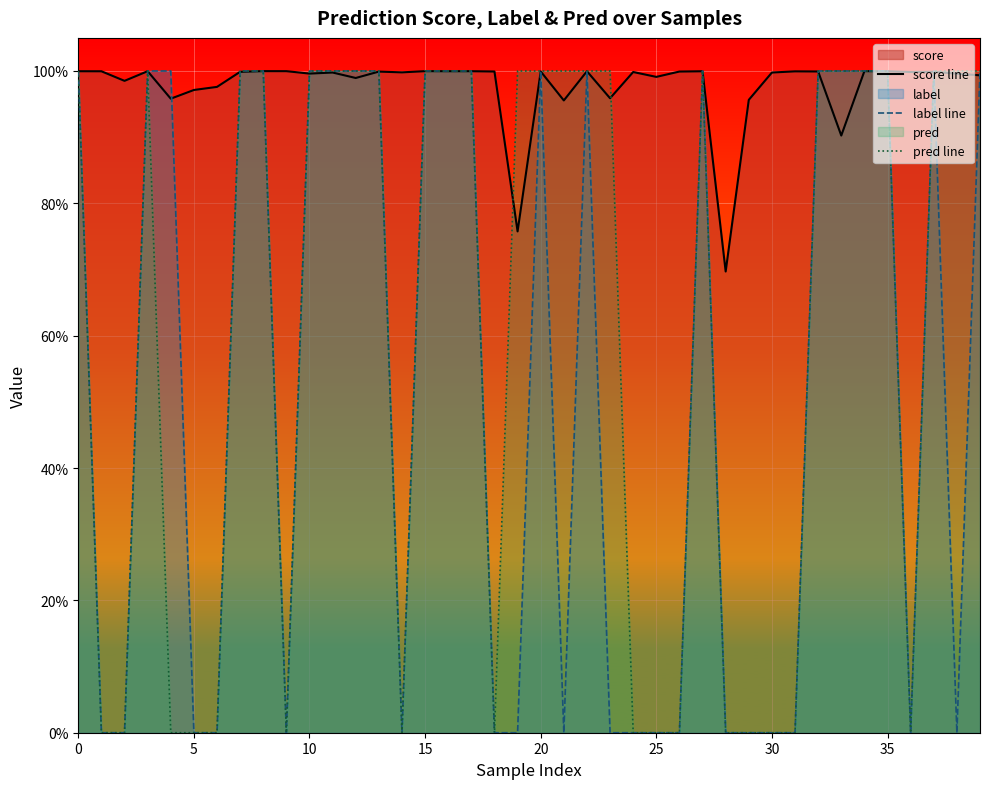

How many interior local valleys does the score line series have?

13